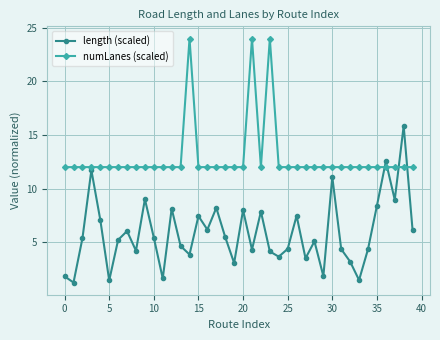

What is the maximum value for length (scaled)?

15.8